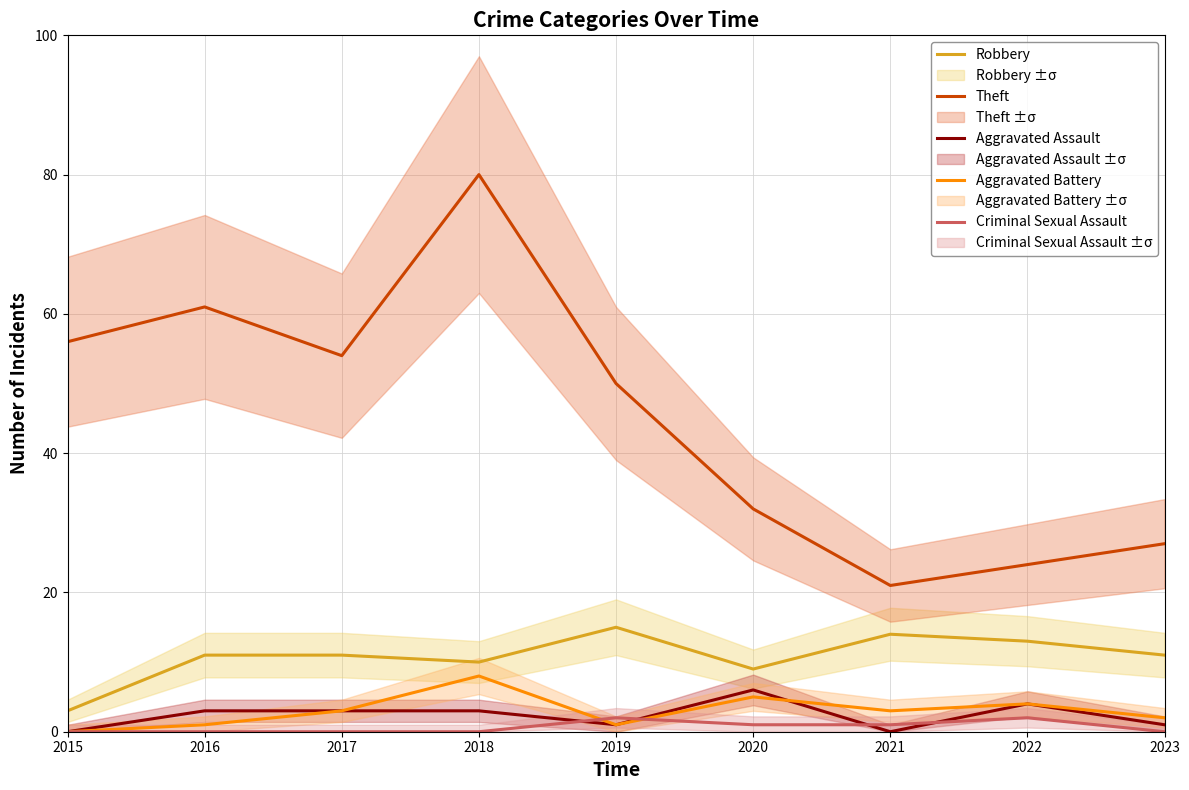

True or false: Criminal Sexual Assault has more than 2 interior local peaks.

False